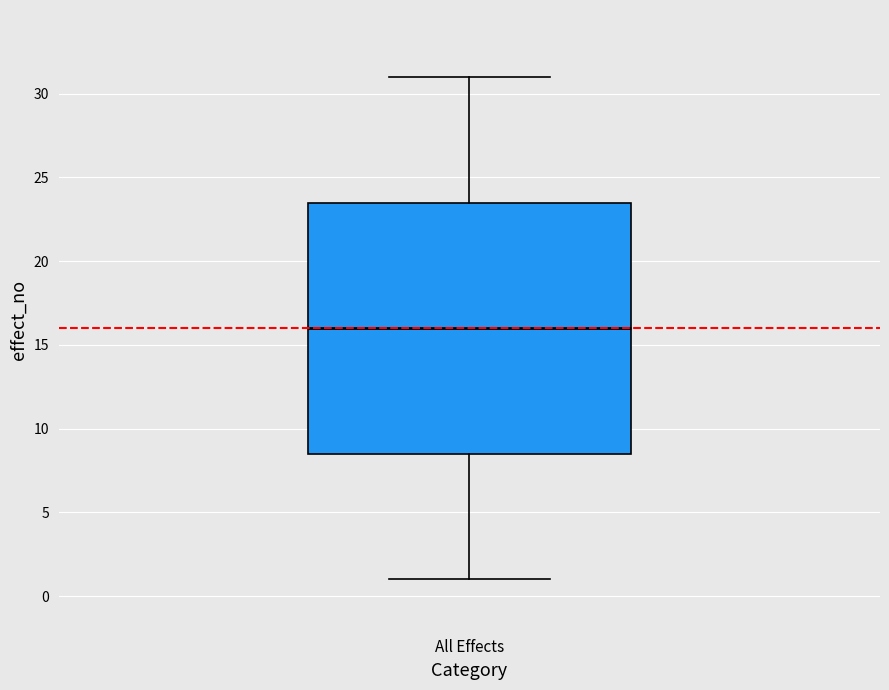

Where is the upper edge of the box for All Effects on the y-axis? The values are not printed on the chart, so give them approximately, as read against the axis.

23.5